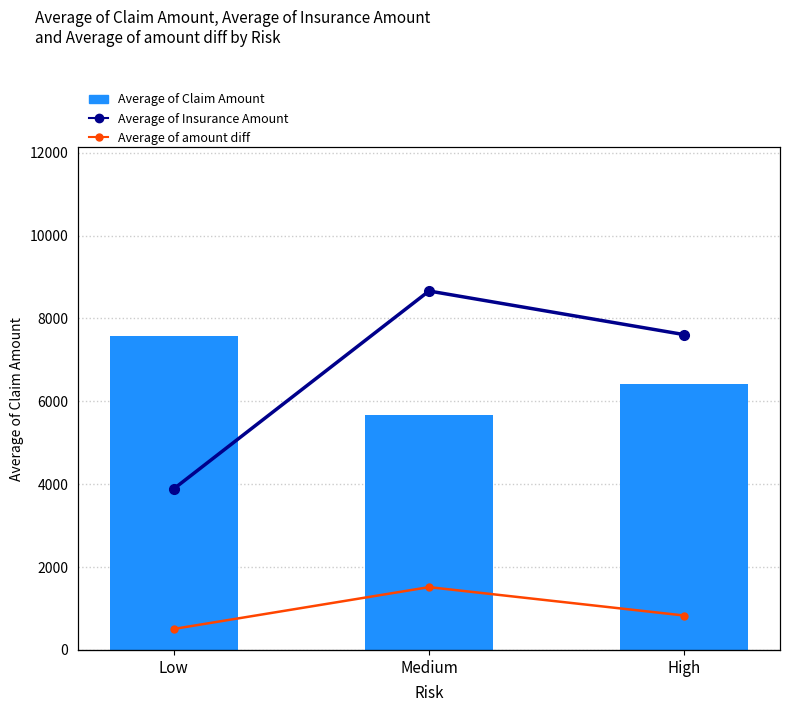

What is the lowest value of the Average of Insurance Amount series?

15803